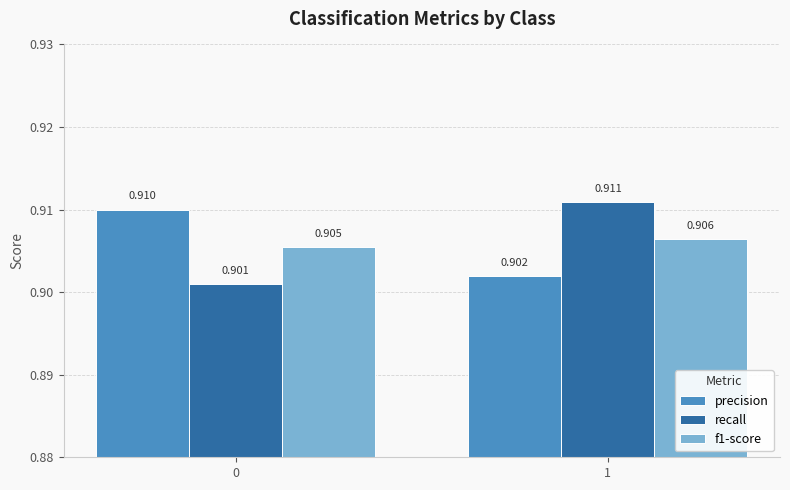

True or false: precision has a value of 1.4 at 0.

False